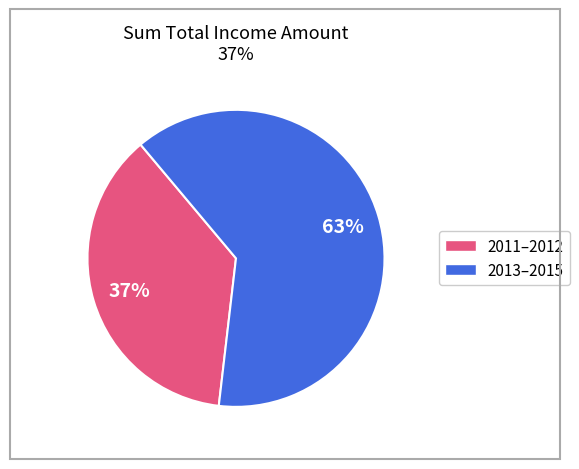

To the nearest percent, what is the difference between the largest and smallest slice percentages?

26%